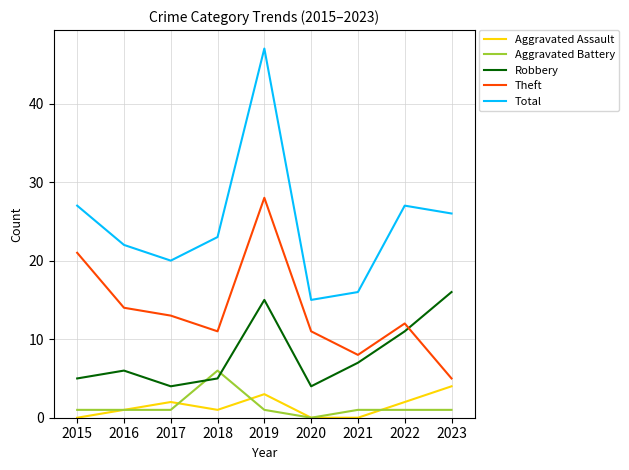

Is the value of Aggravated Assault at 2018 greater than the value of Theft at 2023?

No